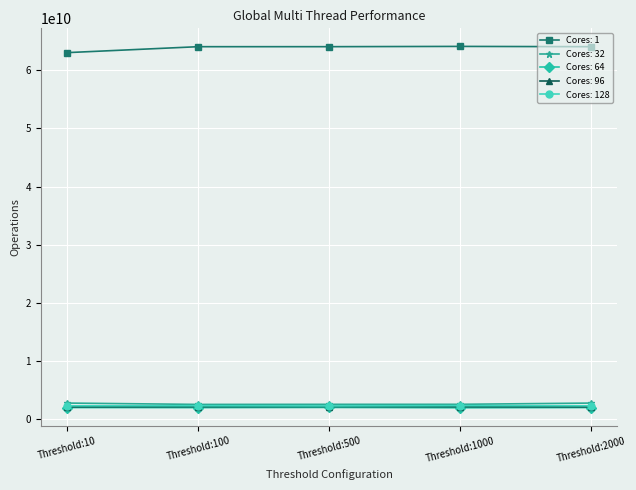

True or false: Cores: 1 and Cores: 128 intersect in this chart.

False